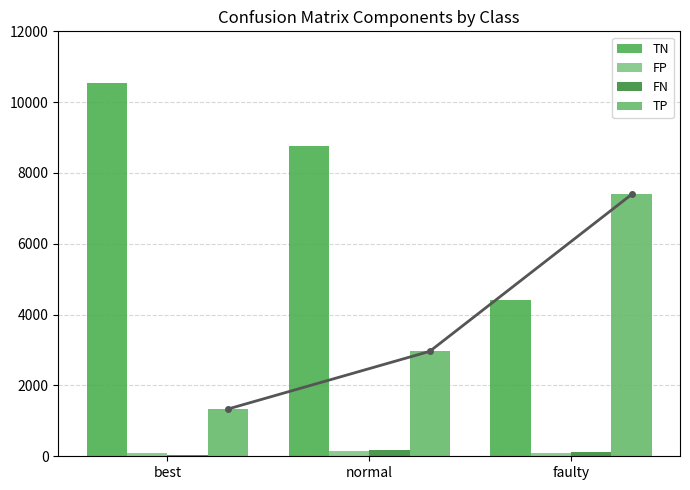

How many groups of bars are there?

3